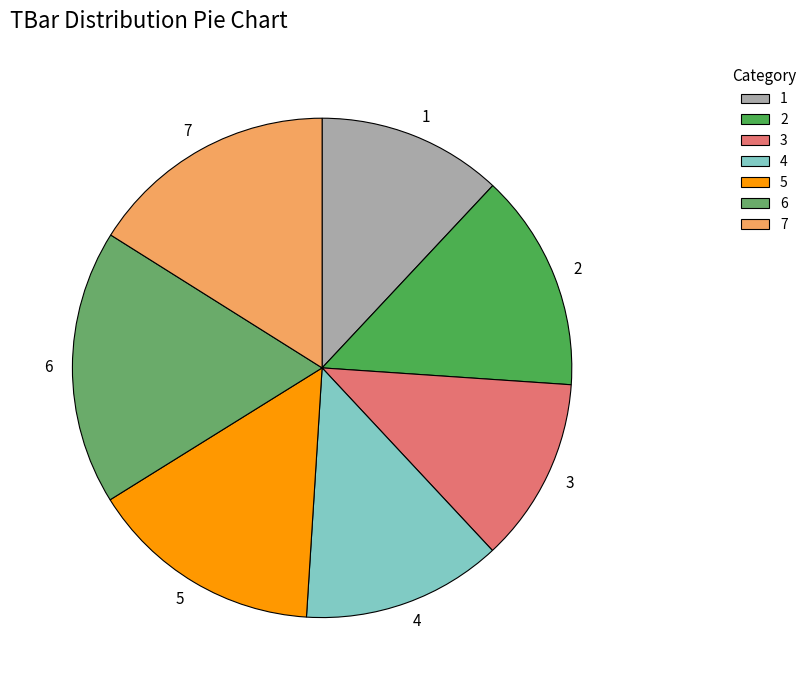

The 6 slice represents 18% of the pie. True or false?

True